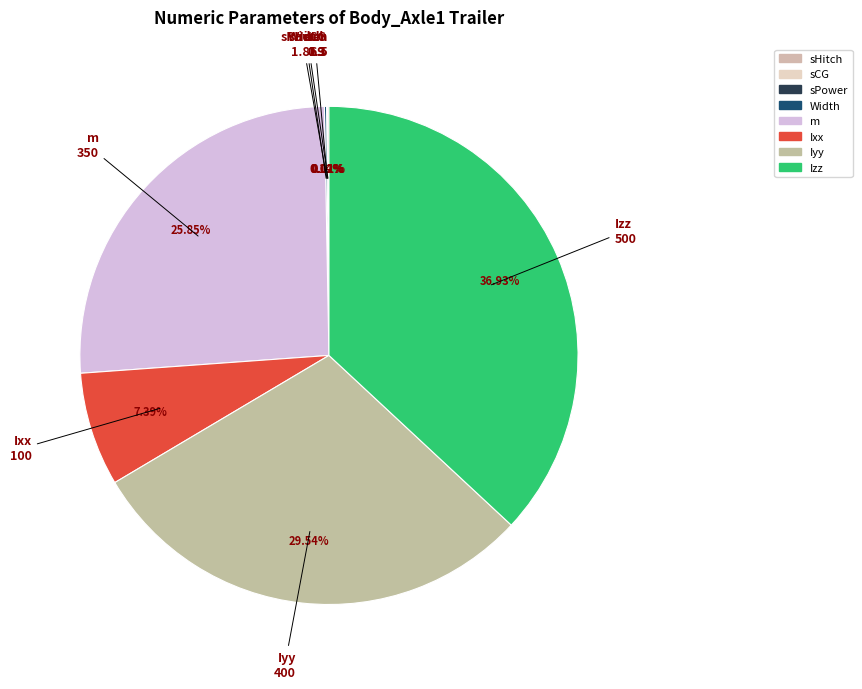

To the nearest percent, what percentage of the pie is m?

26%